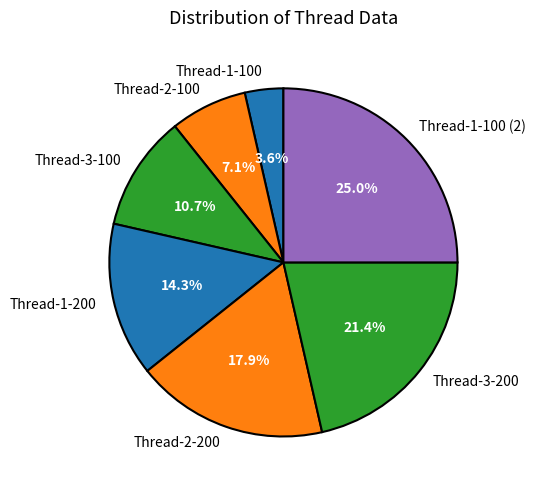

Count the number of slices in the pie.

7